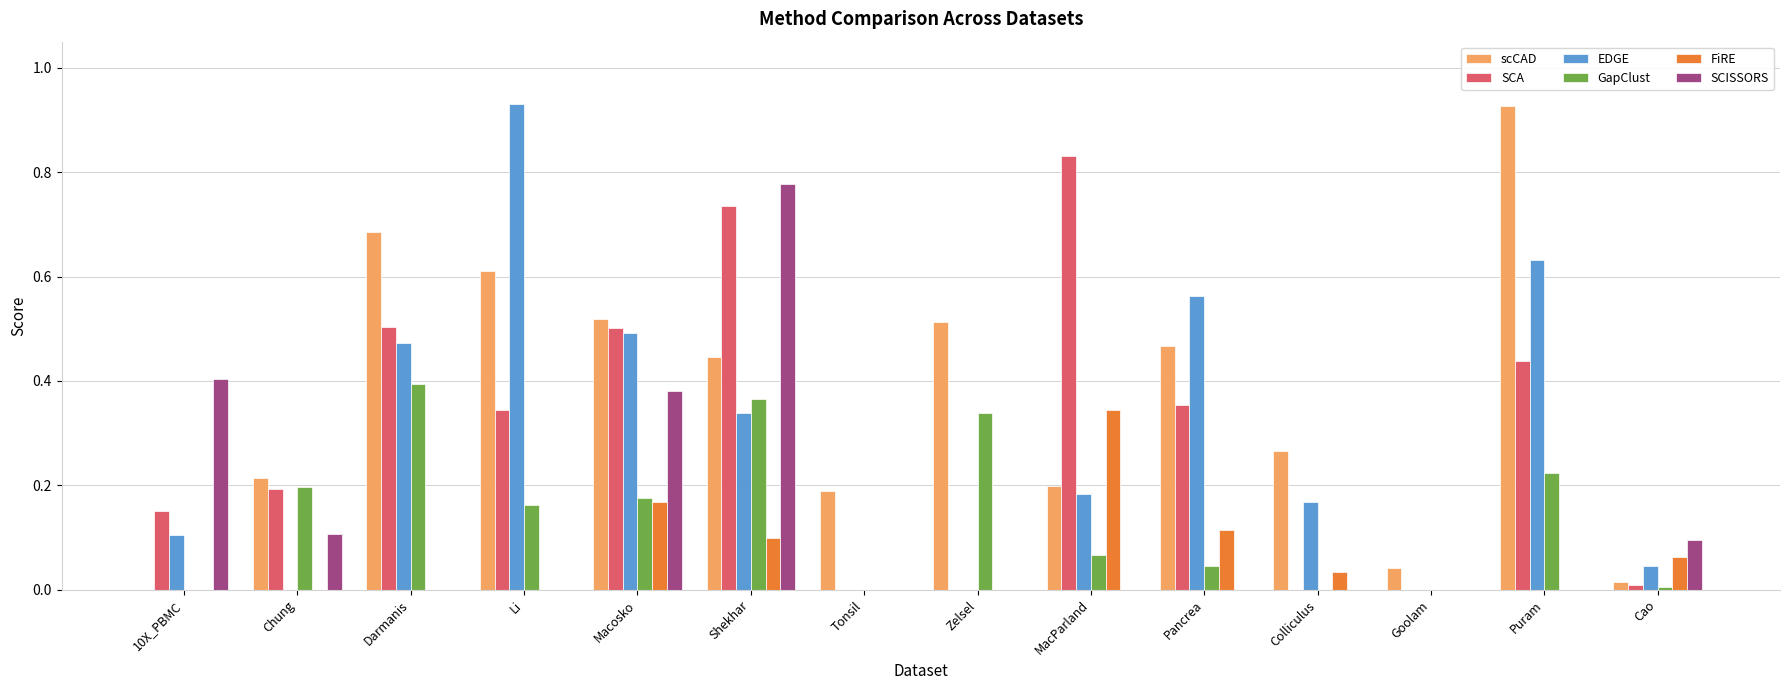

Which category has the highest value in the scCAD series?

Puram